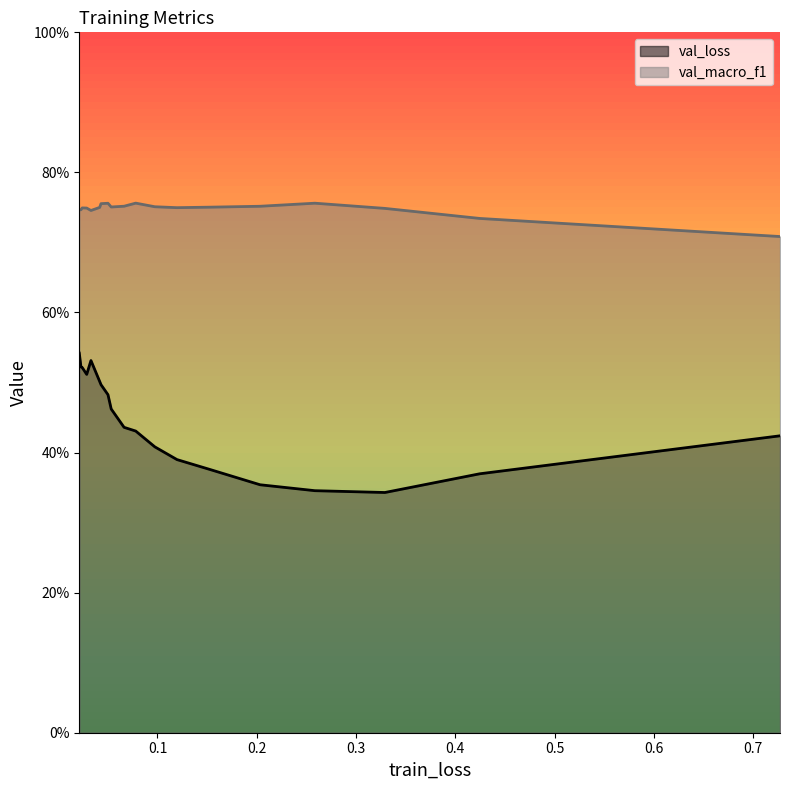

True or false: val_loss and val_macro_f1 cross at least once.

False